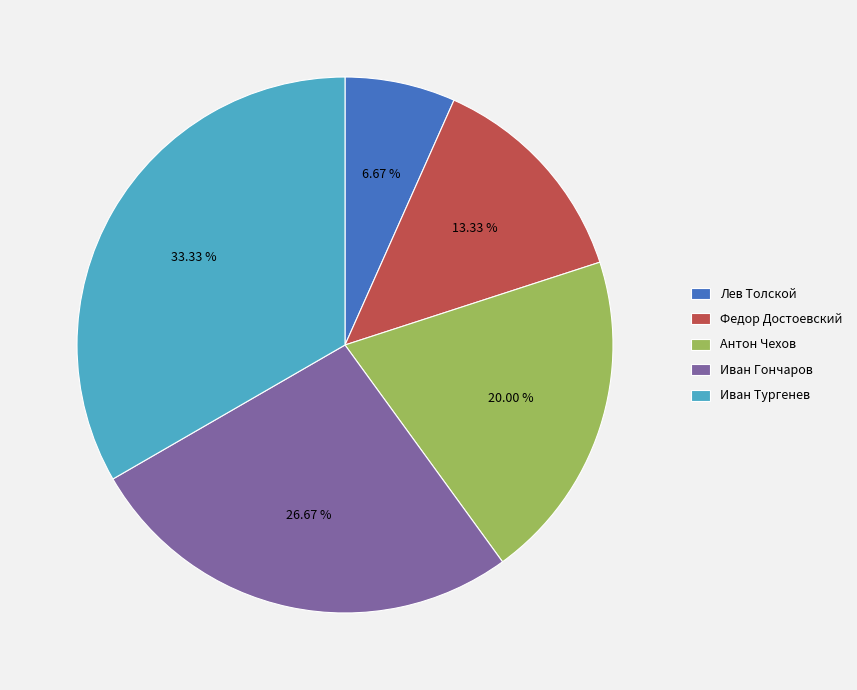

What is the ratio of the value at Иван Гончаров to the value at Федор Достоевский?

2.0